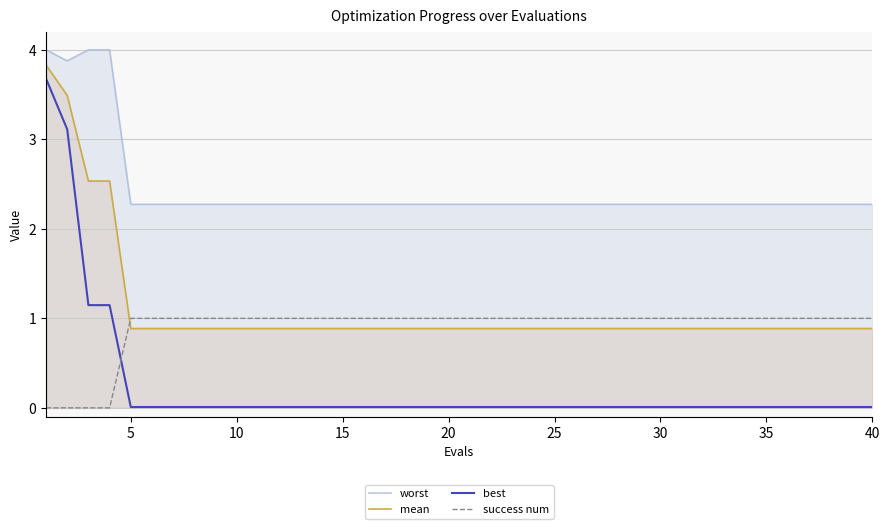

What is the difference between the maximum and minimum values in the mean series?

2.9